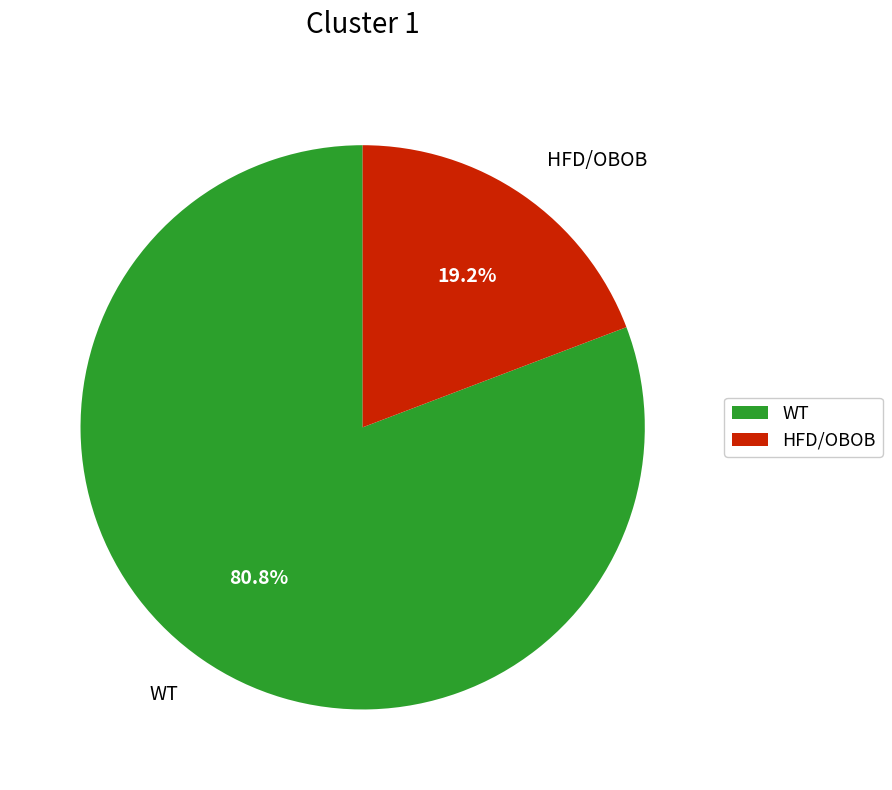

Which category has the smallest portion of the pie?

HFD/OBOB